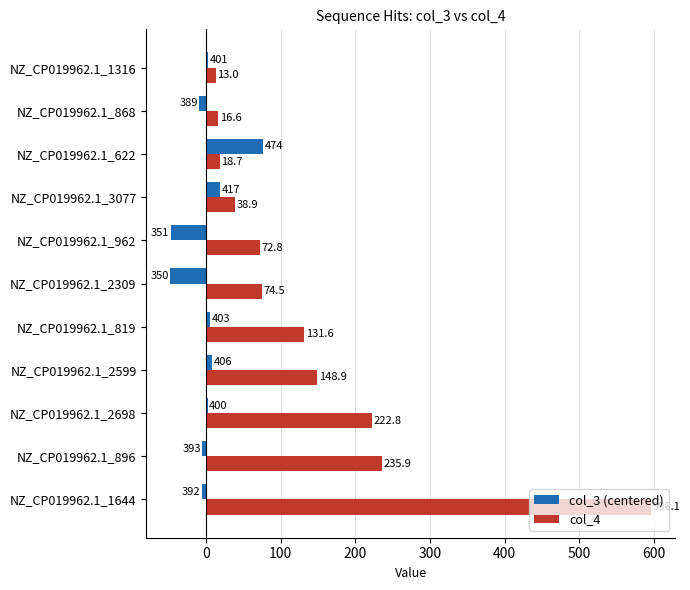

The col_3 (centered) series shows -47.8 at NZ_CP019962.1_2309. True or false?

True